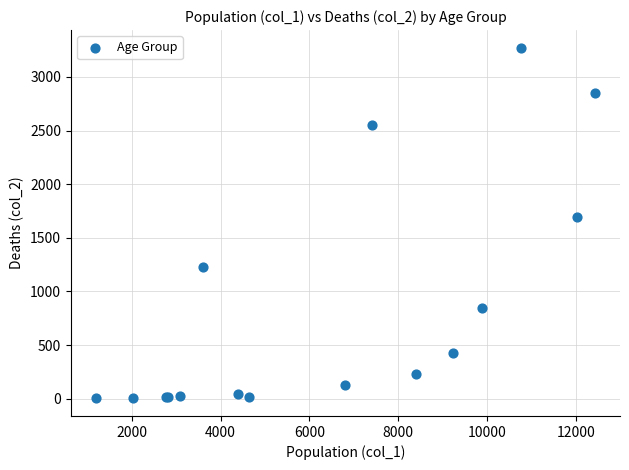

What Y value in the scatter plot is closest to 1638?

1690